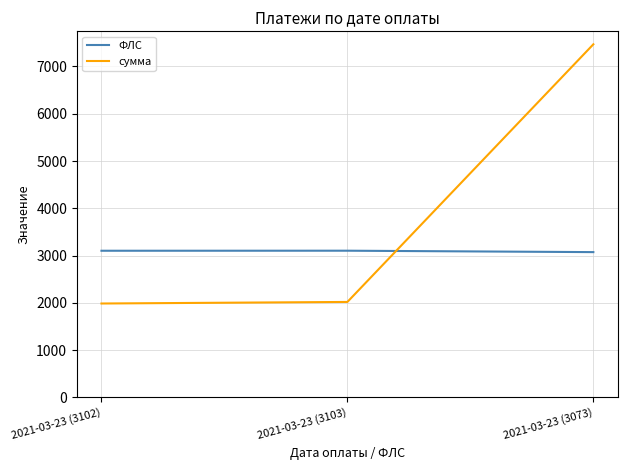

Where is сумма nearest to the value 4727?

2021-03-23 (3103)